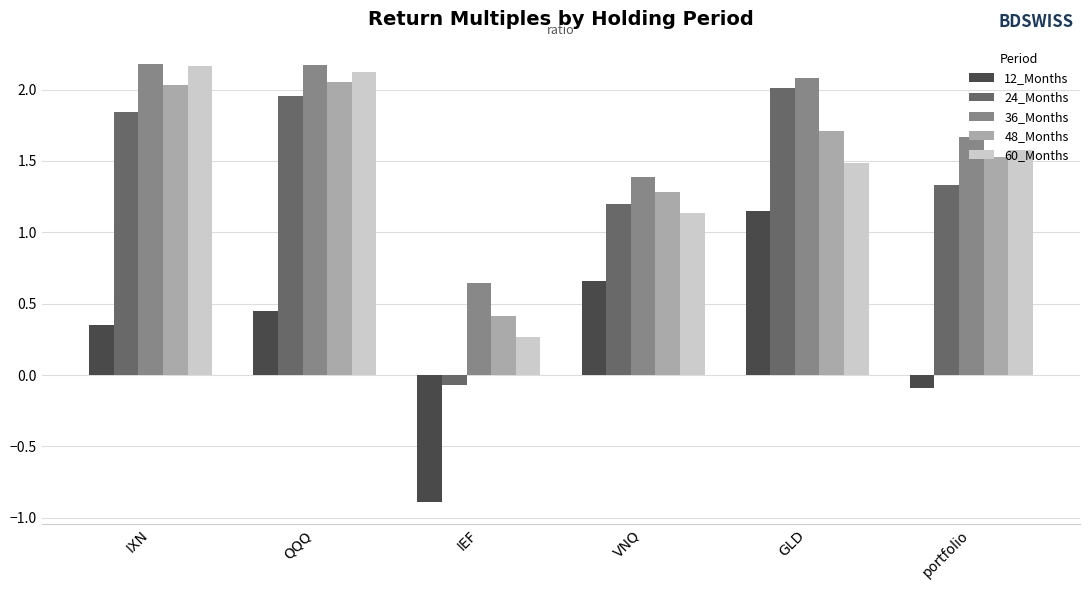

True or false: 48_Months has a value of 2.5 at portfolio.

False